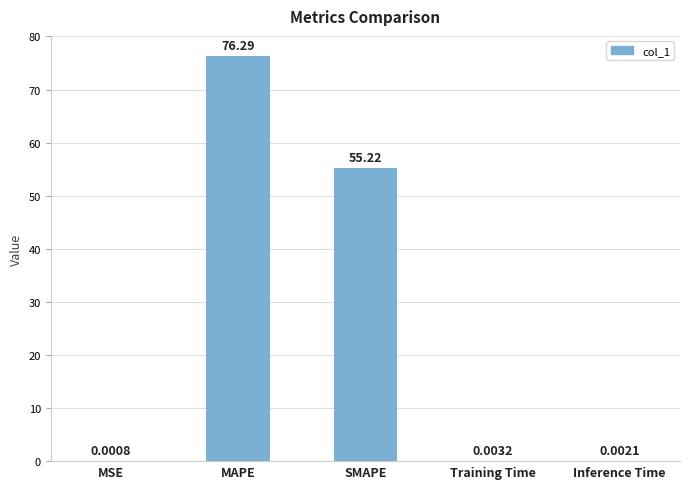

What is the sum of all values?

131.5